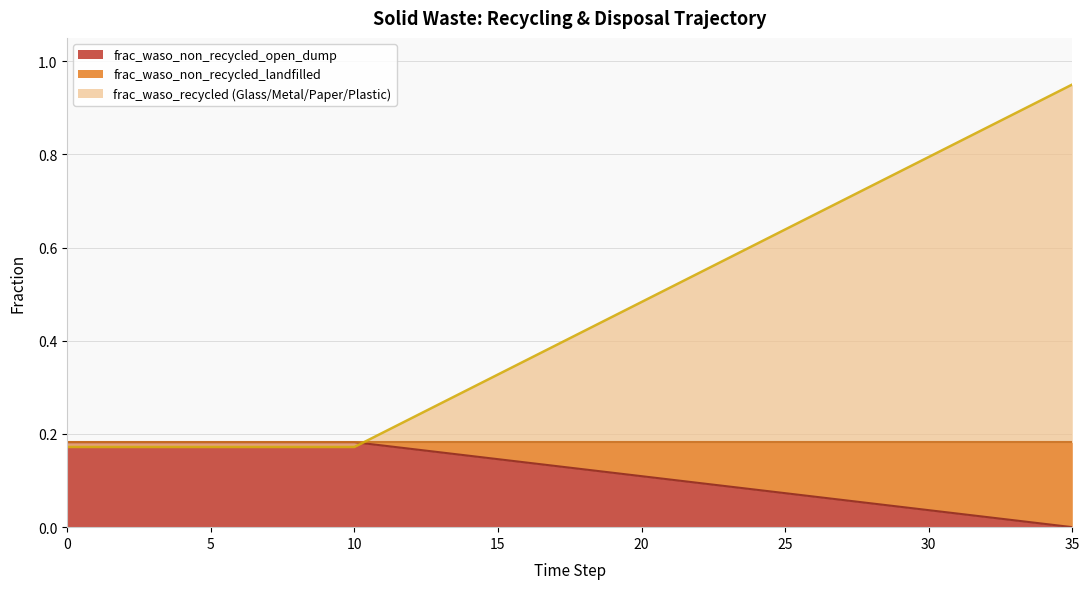

What is the sum of the frac_waso_recycled (Glass/Metal/Paper/Plastic) values at 17 and 18?

0.3